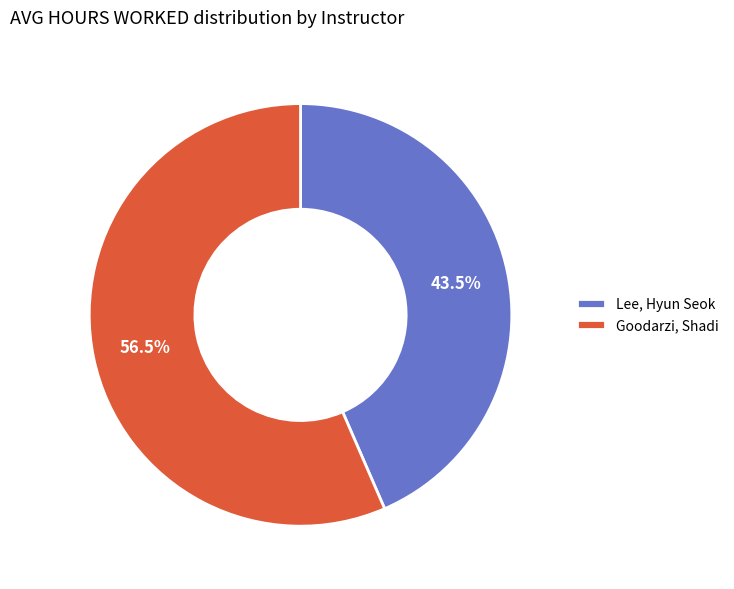

Which category accounts for the majority?

Goodarzi, Shadi